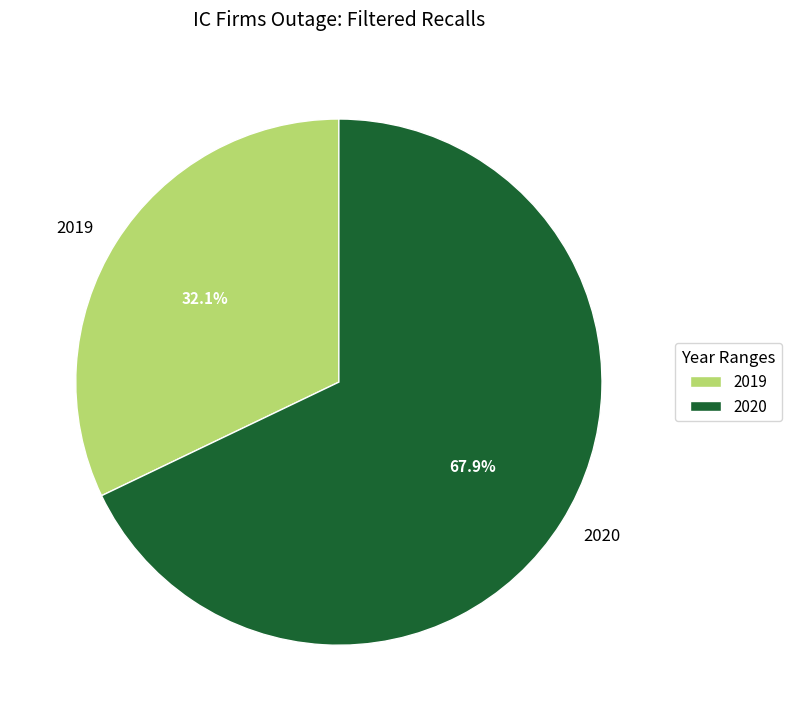

How many slices are in this pie chart?

2